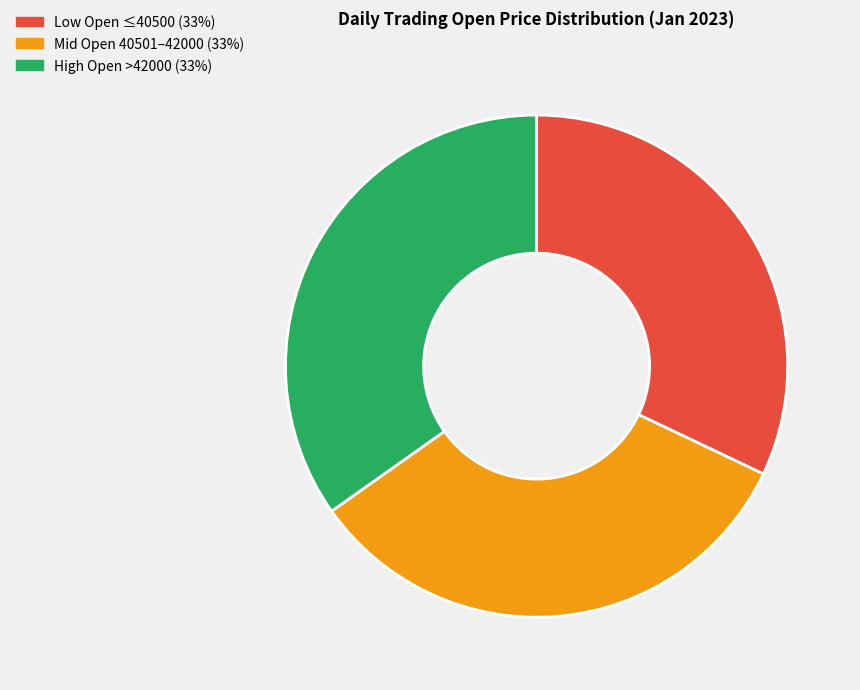

Which slice is the largest?

High Open >42000 (33%)